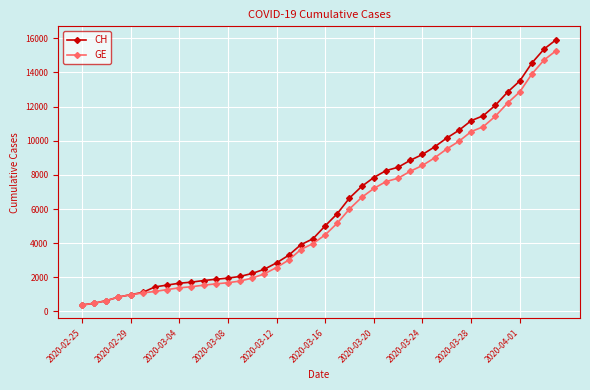

What is the minimum value shown in the chart?

375